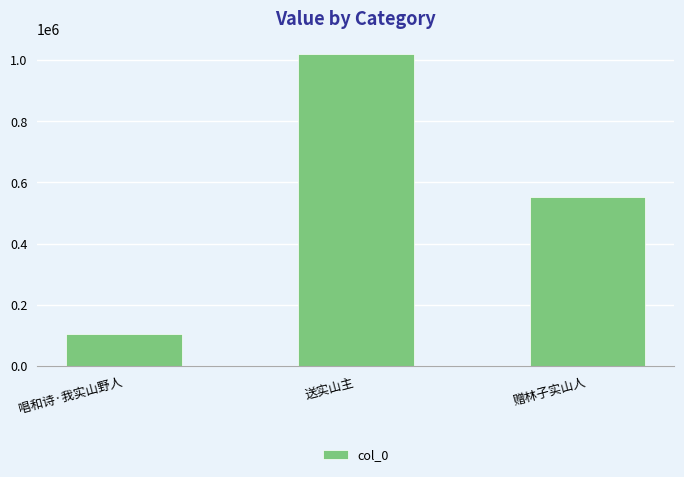

Rank the categories by value from lowest to highest.

唱和诗·我实山野人, 赠林子实山人, 送实山主